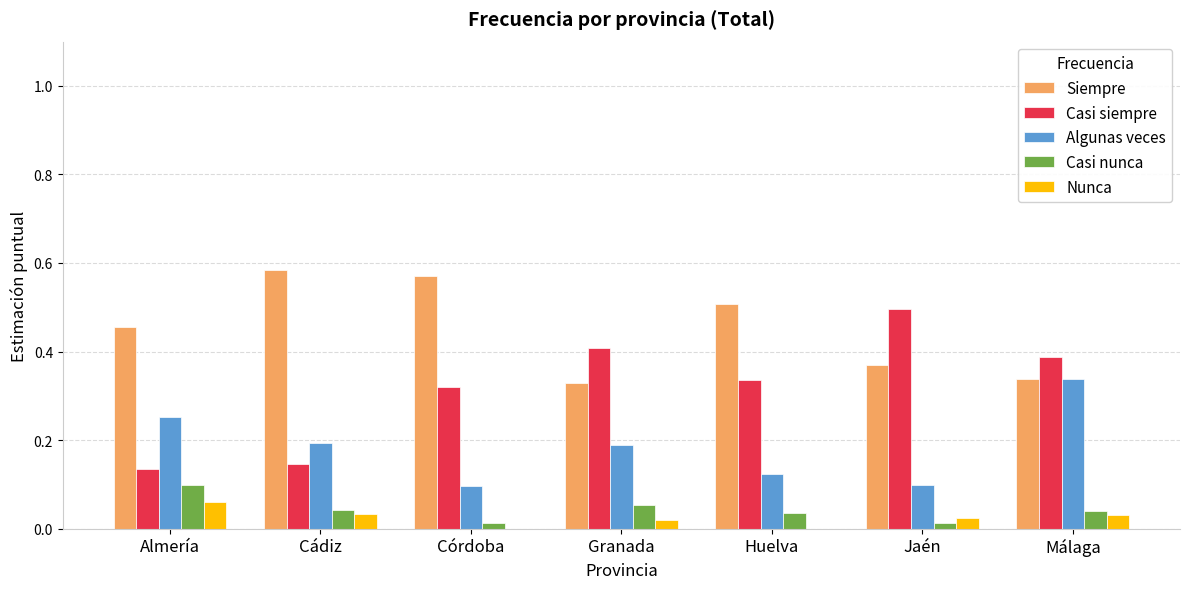

Does the chart contain stacked bars?

No